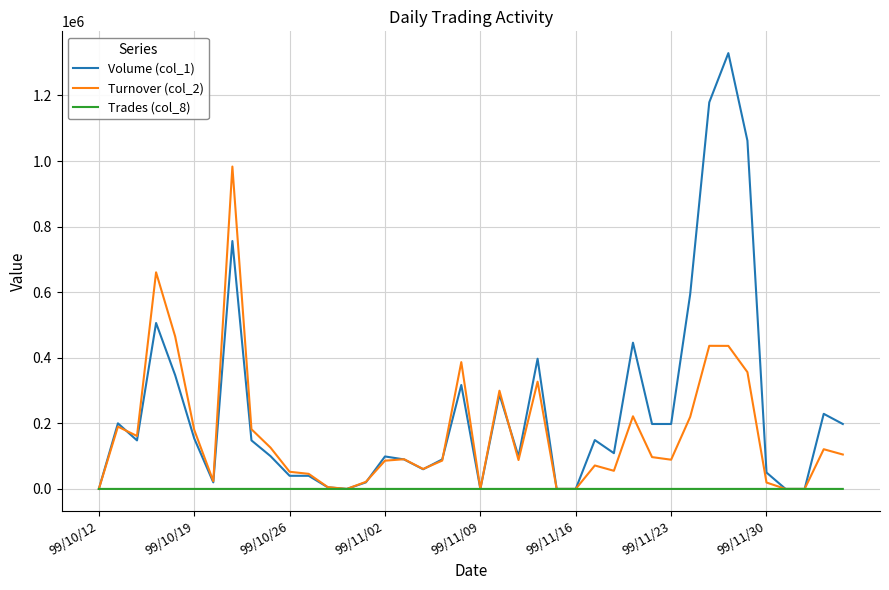

What is the maximum value shown in the chart?

1329000